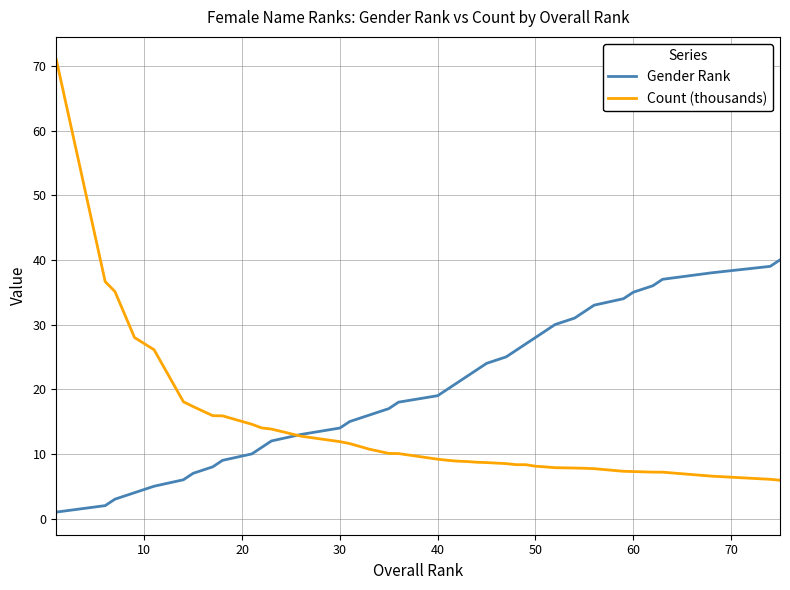

How many lines are shown in the chart?

2